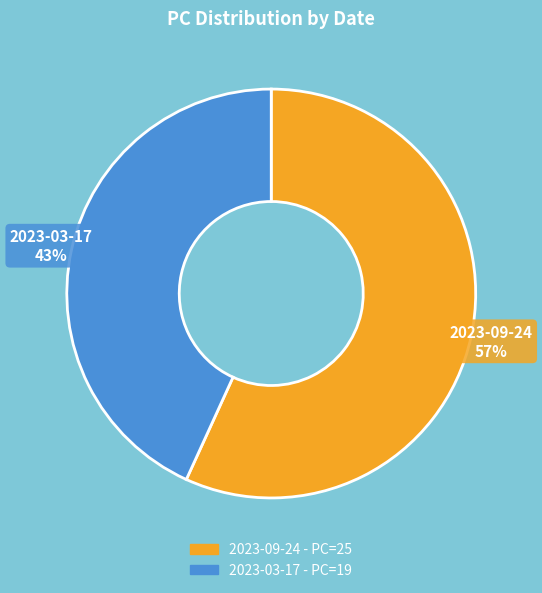

Is there a majority slice in this chart?

Yes